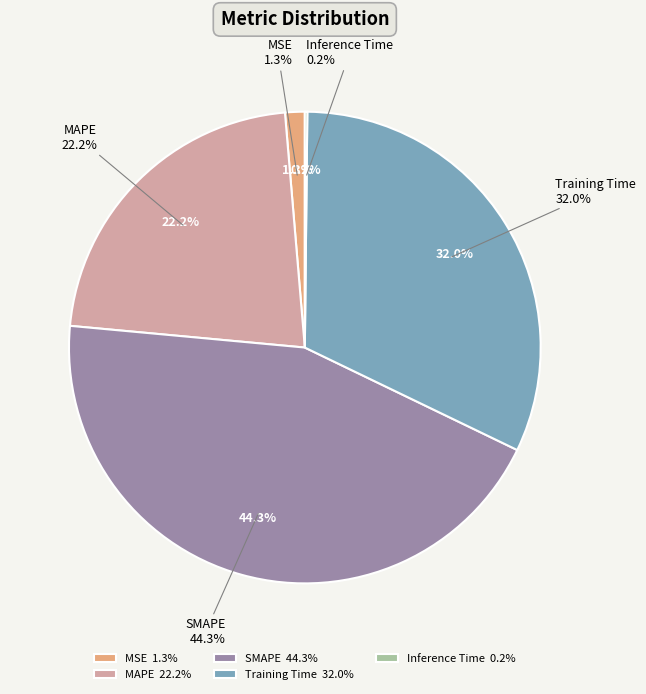

Count the number of slices in the pie.

5